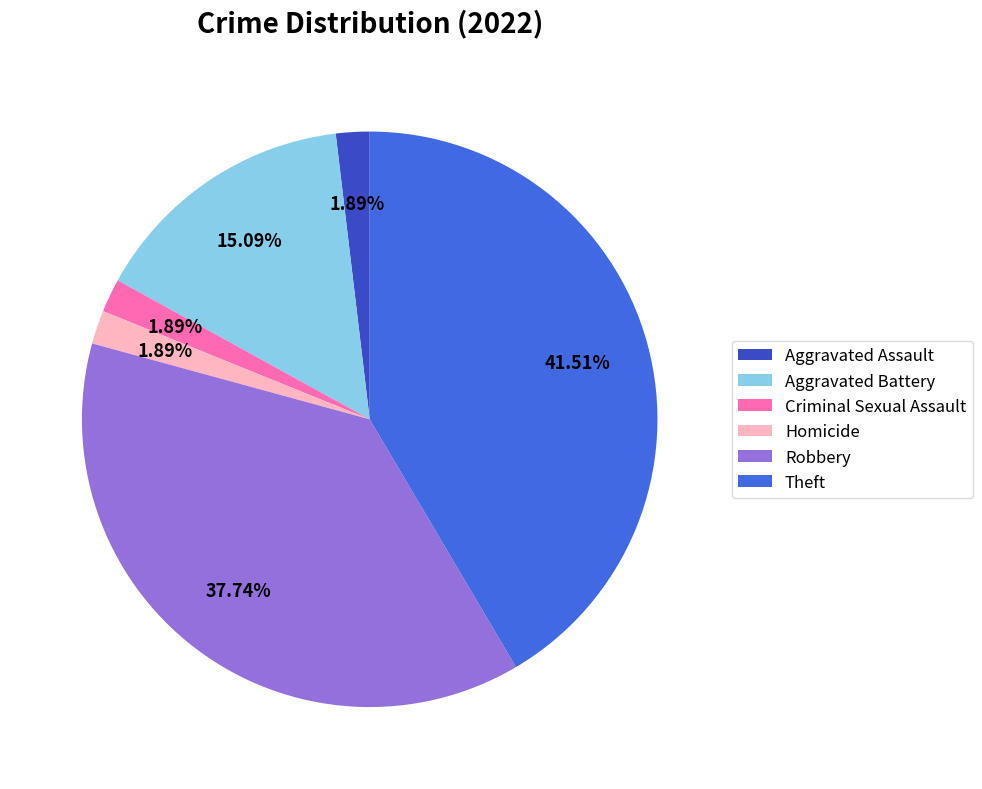

Does Criminal Sexual Assault account for over 50% of the chart?

No